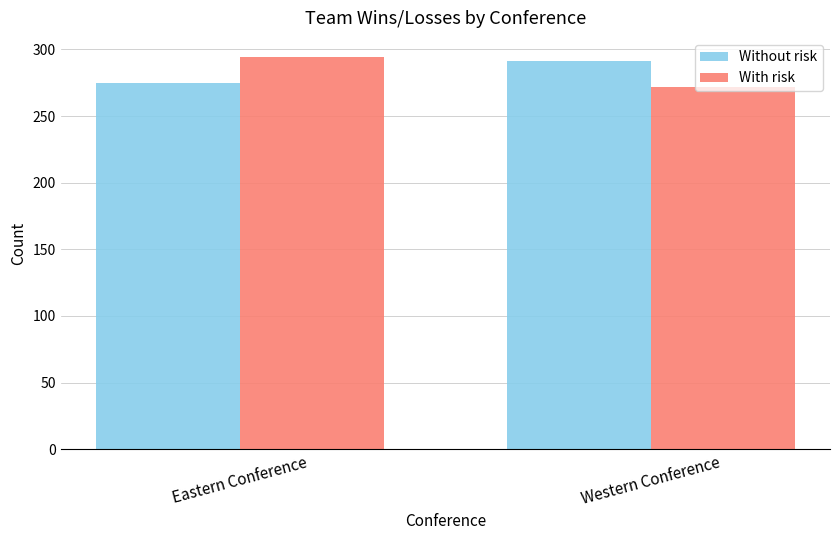

Read the Without risk value at Western Conference.

291